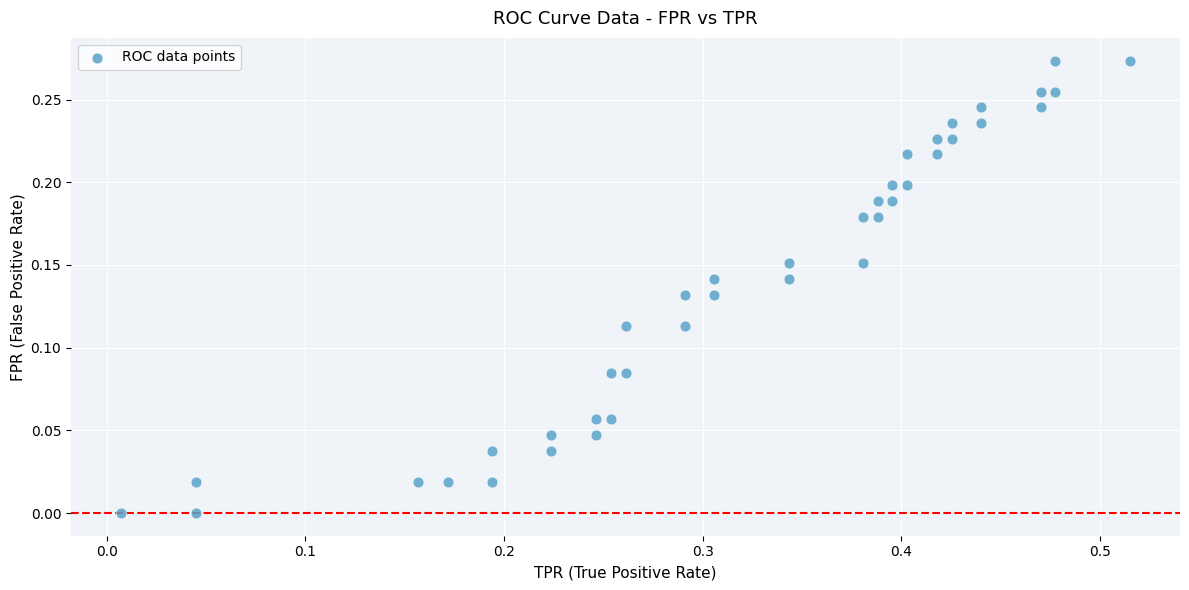

What is the range of X values (max minus min)?

0.5